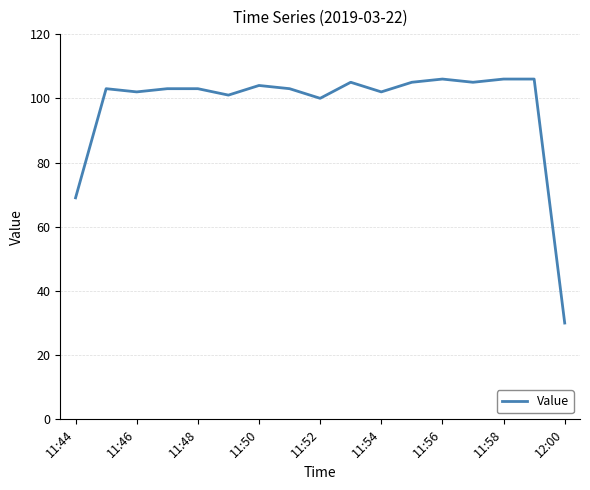

What is the difference between the maximum and minimum values?

76